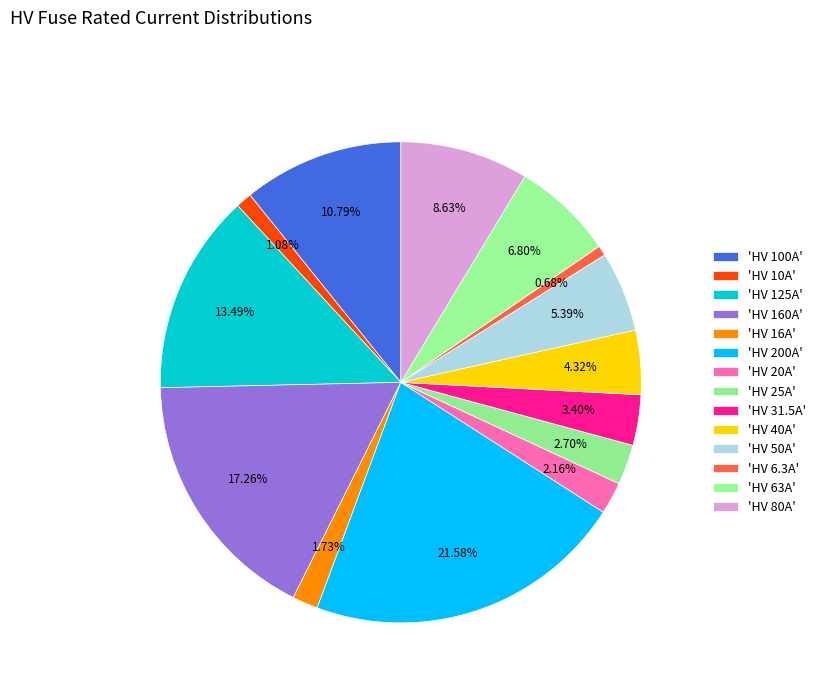

To the nearest percent, what is the average slice percentage?

7%